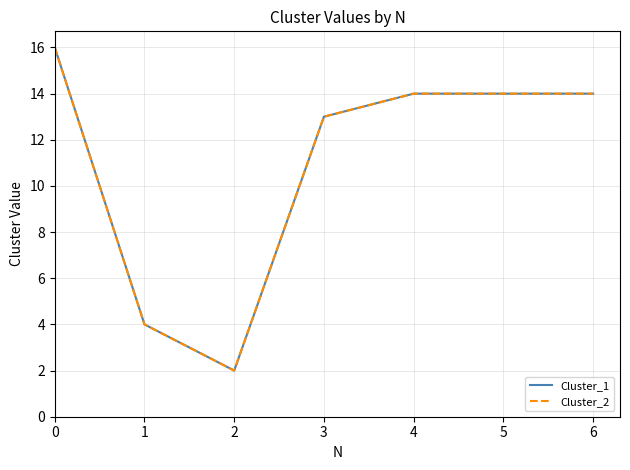

Rank the series at 6 from lowest to highest value.

Cluster_1, Cluster_2